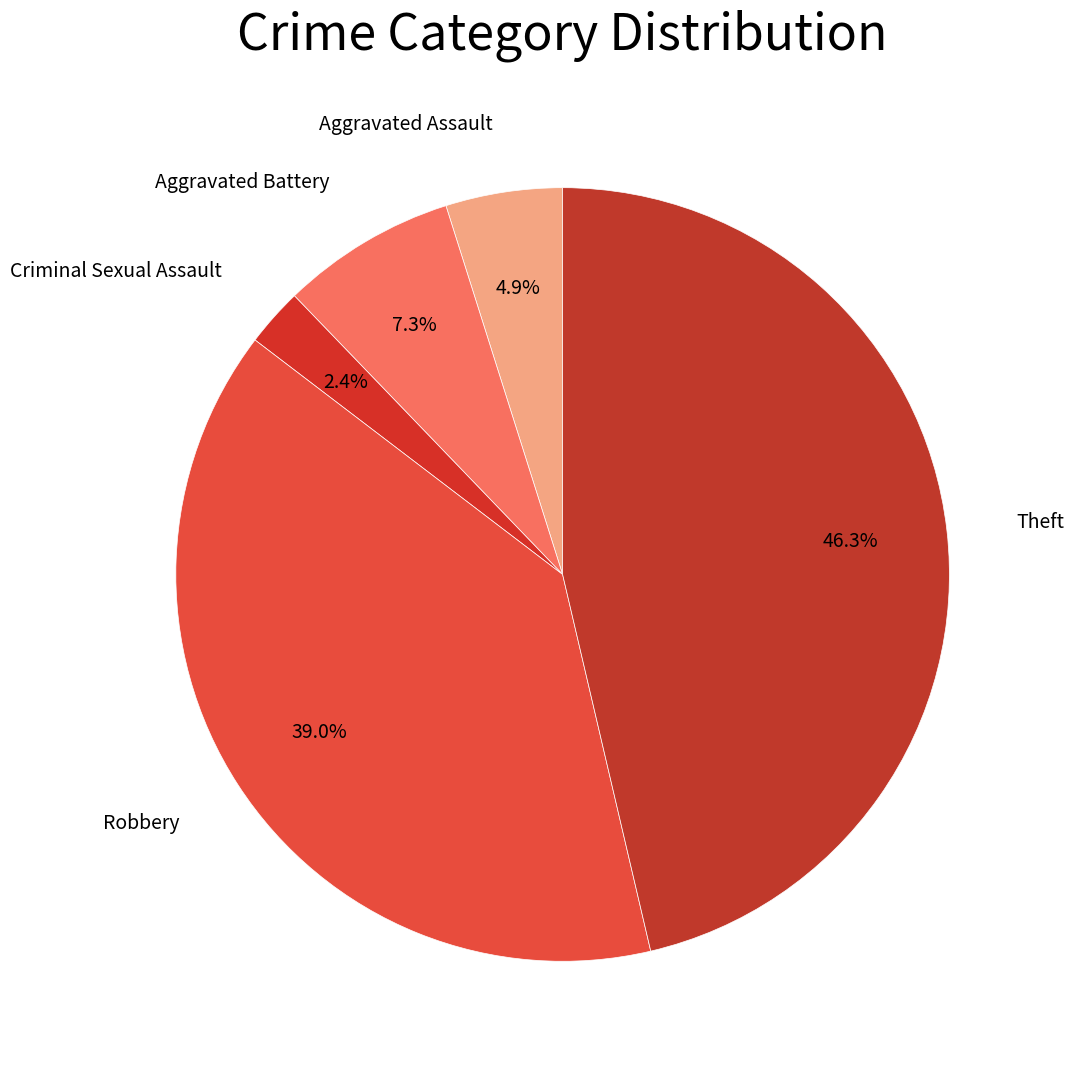

Count the number of slices in the pie.

5